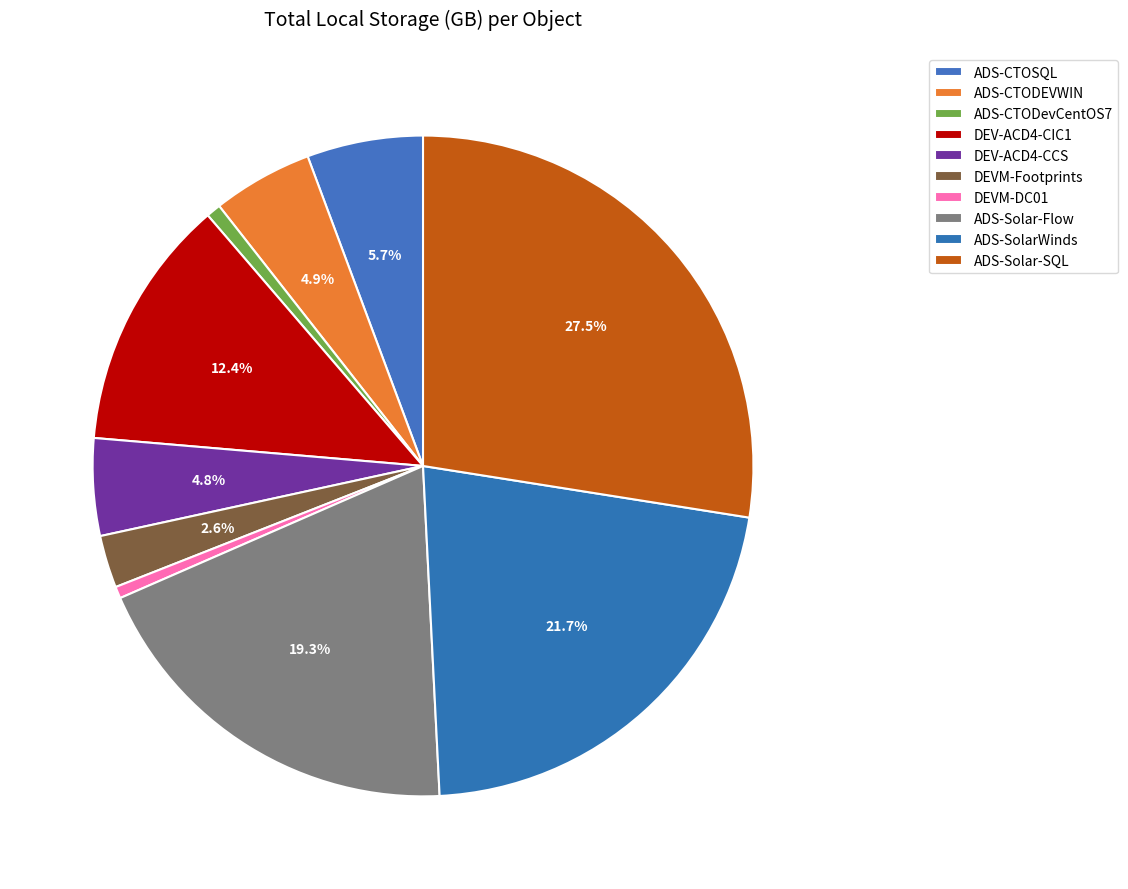

To the nearest percent, what percentage of the pie is ADS-Solar-Flow?

19%